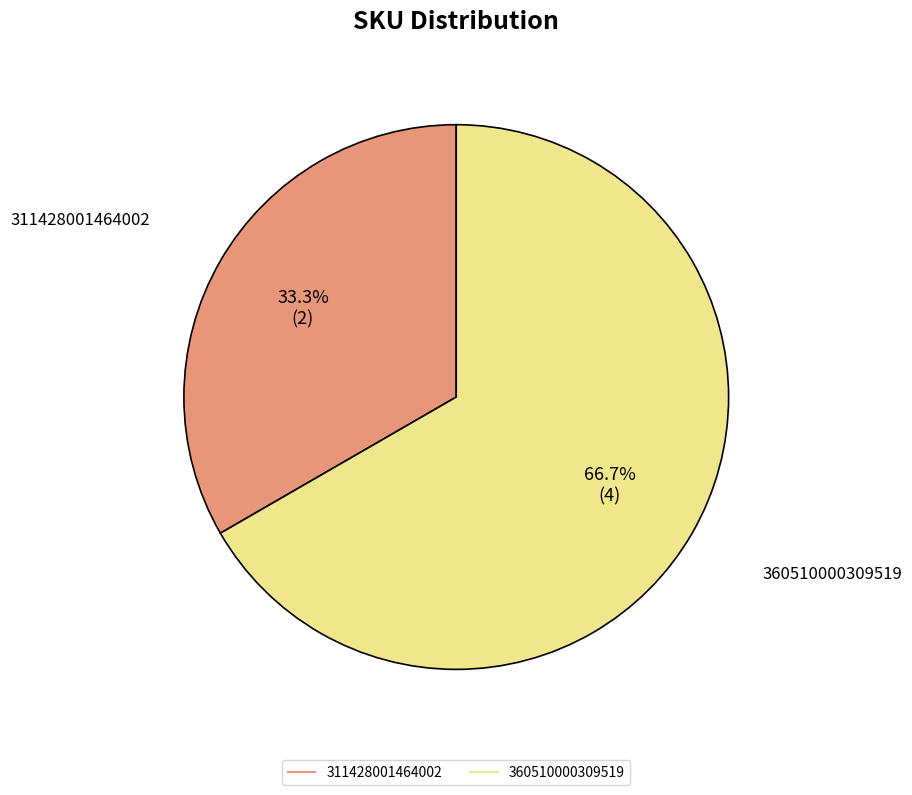

What percentage do 311428001464002 and 360510000309519 together represent?

100.0%